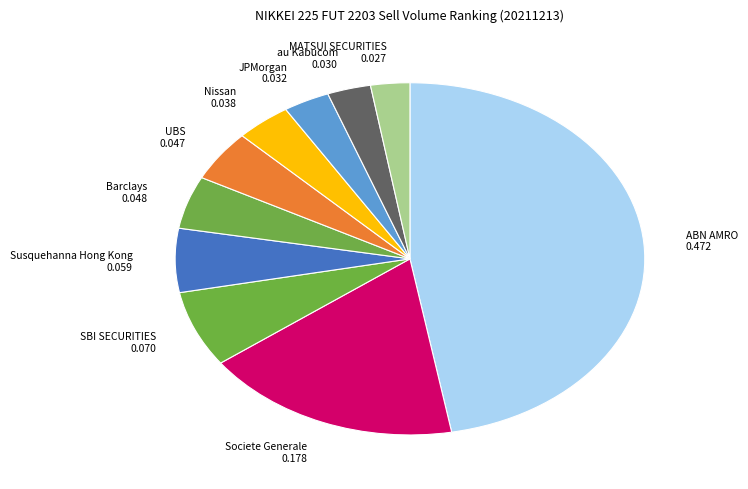

Count the number of slices in the pie.

10